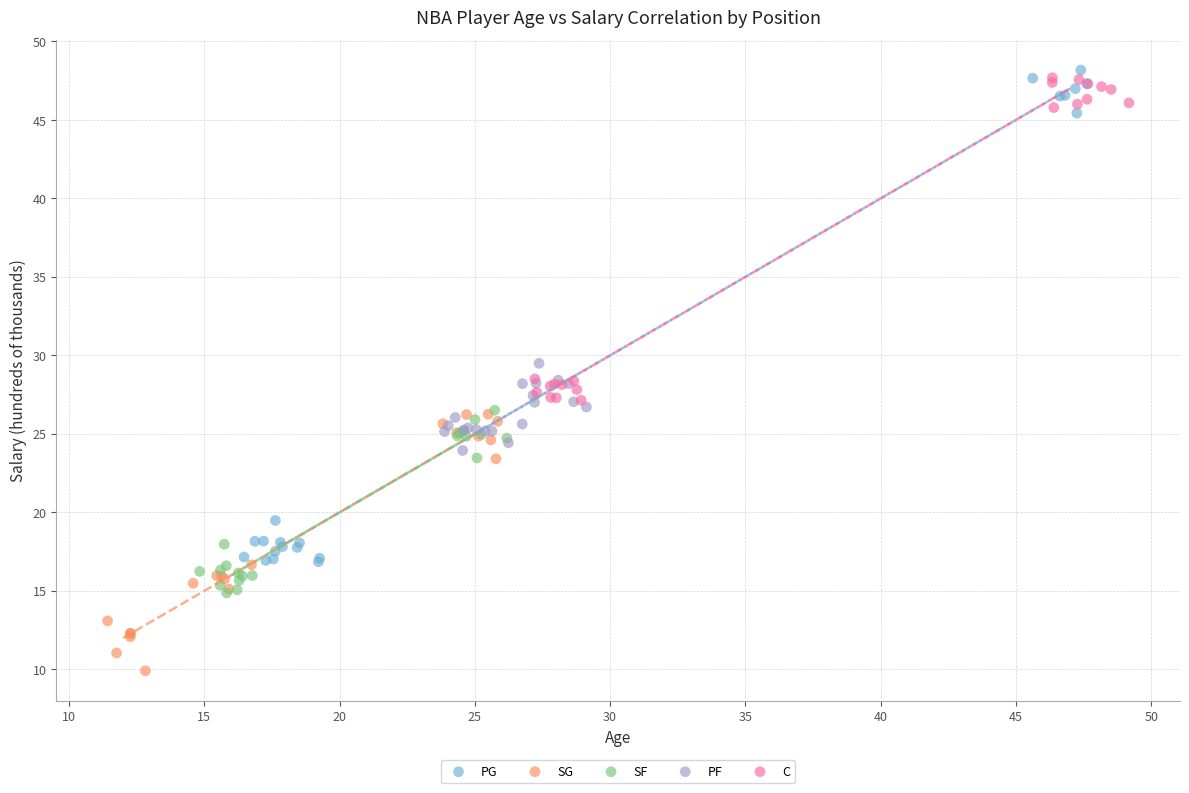

Which series has the largest Y range (max minus min)?

PG